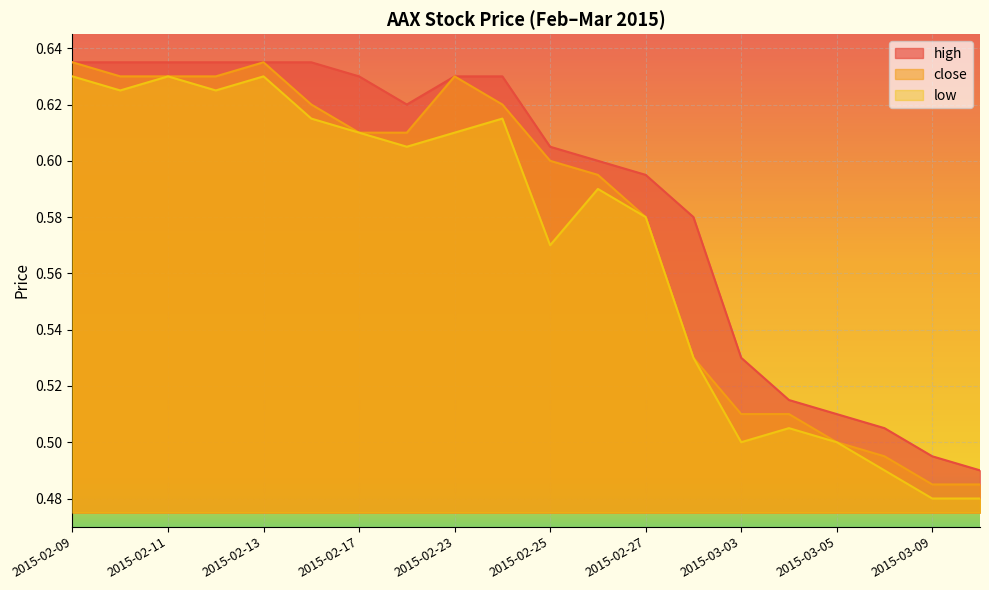

What is the difference between the maximum and minimum values in the close series?

0.2